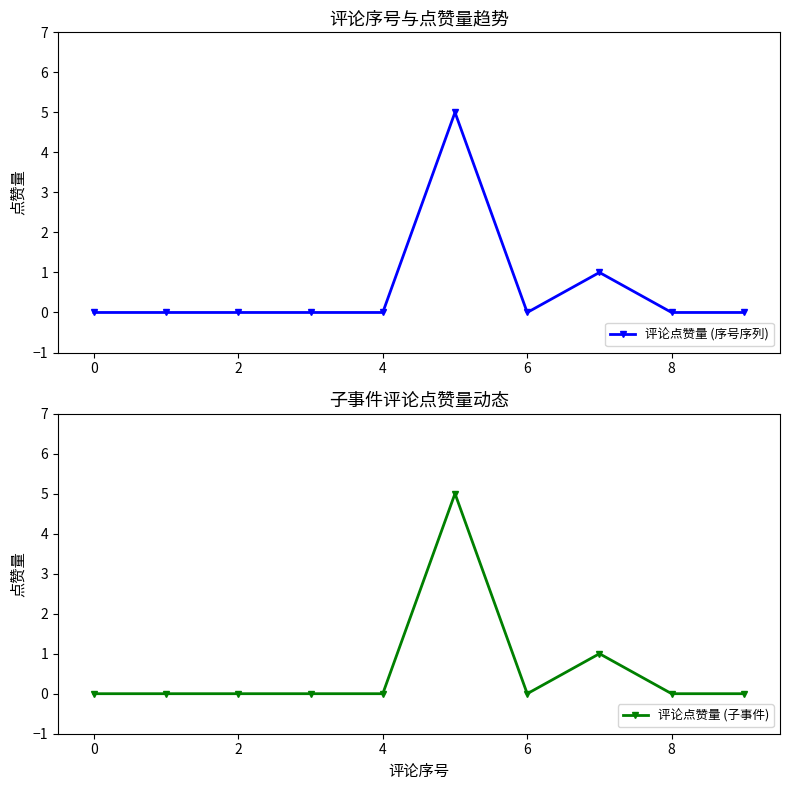

How many positive values does the 评论点赞量 (序号序列) series have?

2